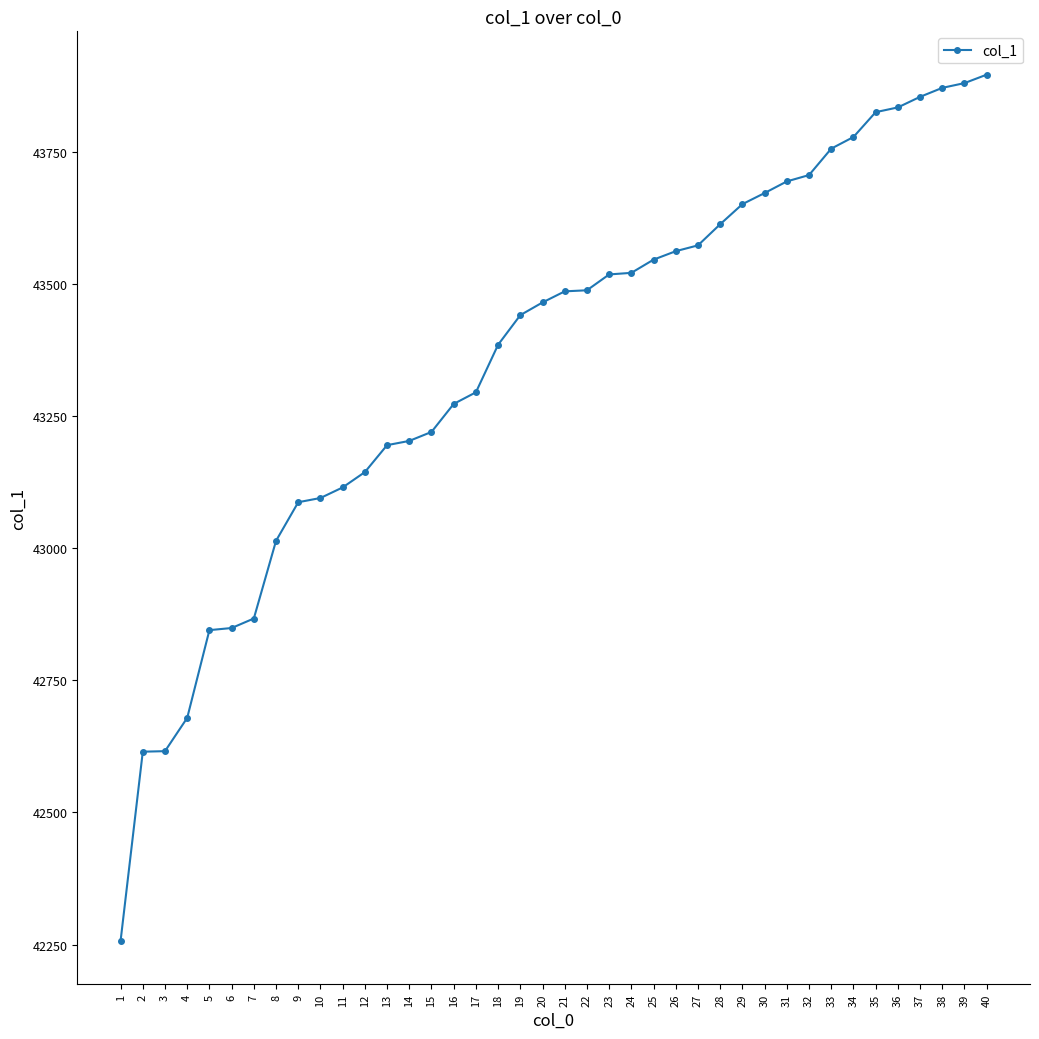

What is the difference between the values at 40 and 16?

623